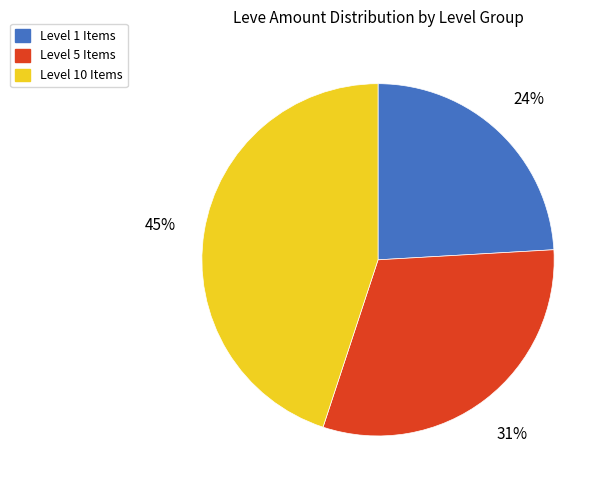

Is there a majority slice in this chart?

No